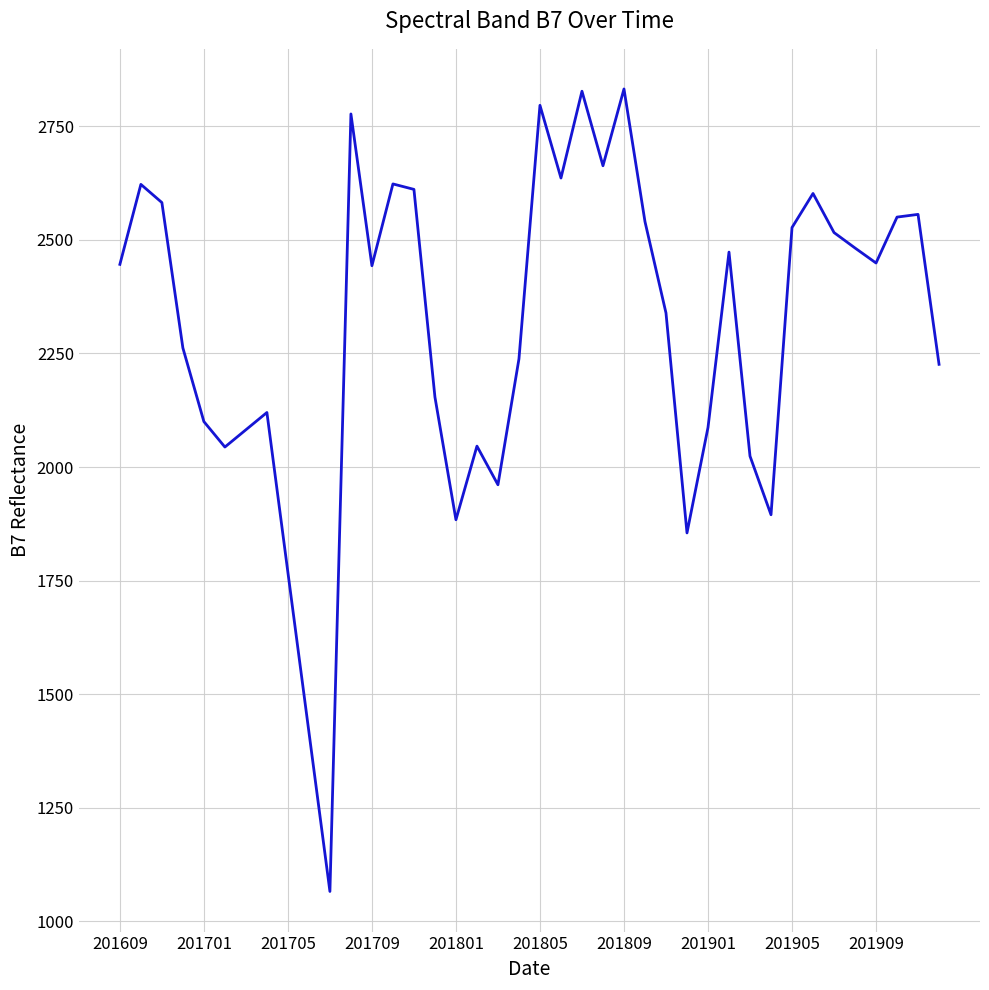

What is the minimum value shown in the chart?

1066